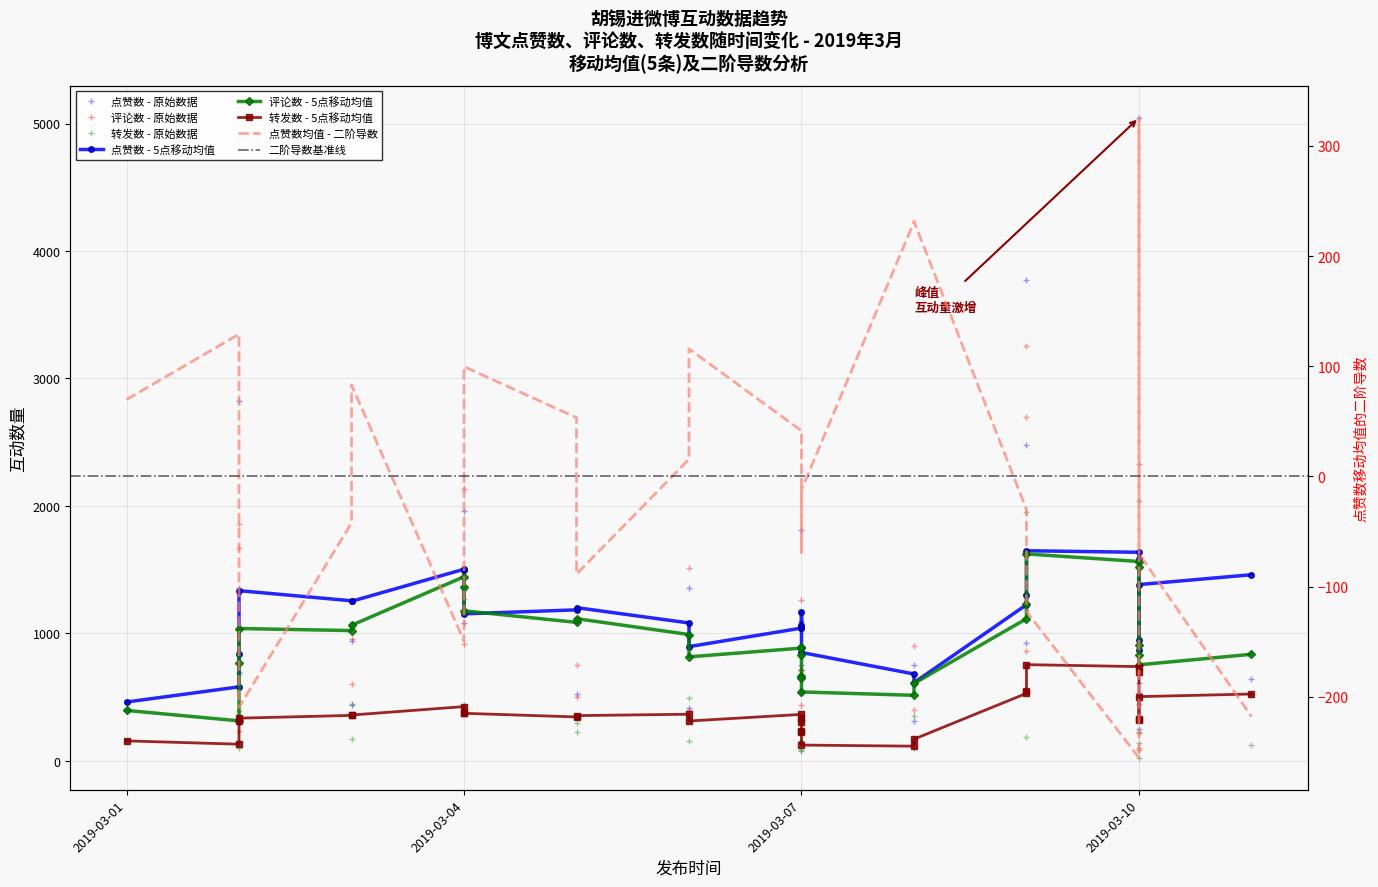

What are all the series names shown in the legend?

点赞数, 评论数, 转发数